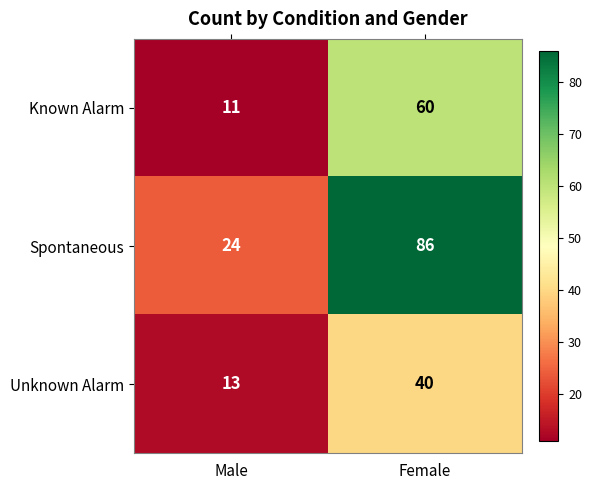

Reading left to right, what are all the values shown in this chart?

Known Alarm: Male=11	Female=60
Spontaneous: Male=24	Female=86
Unknown Alarm: Male=13	Female=40